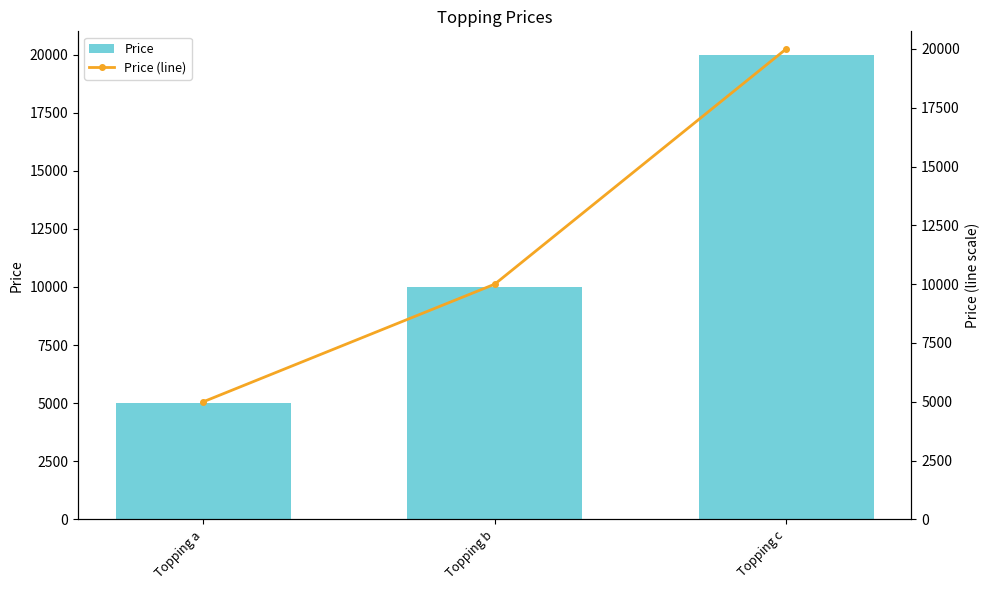

What is the approximate value of Price (line) at Topping a, to the nearest 10?

5000